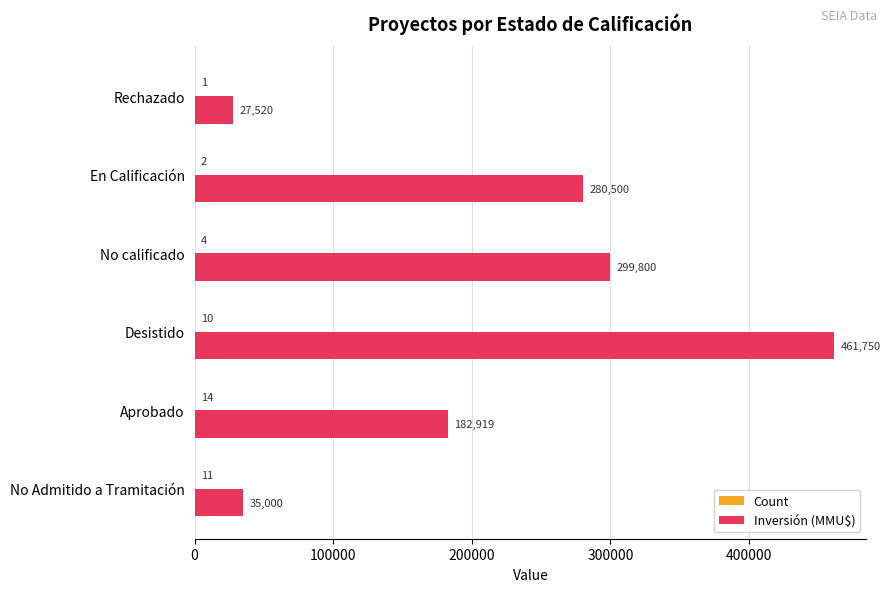

How many categories are shown in the chart?

6